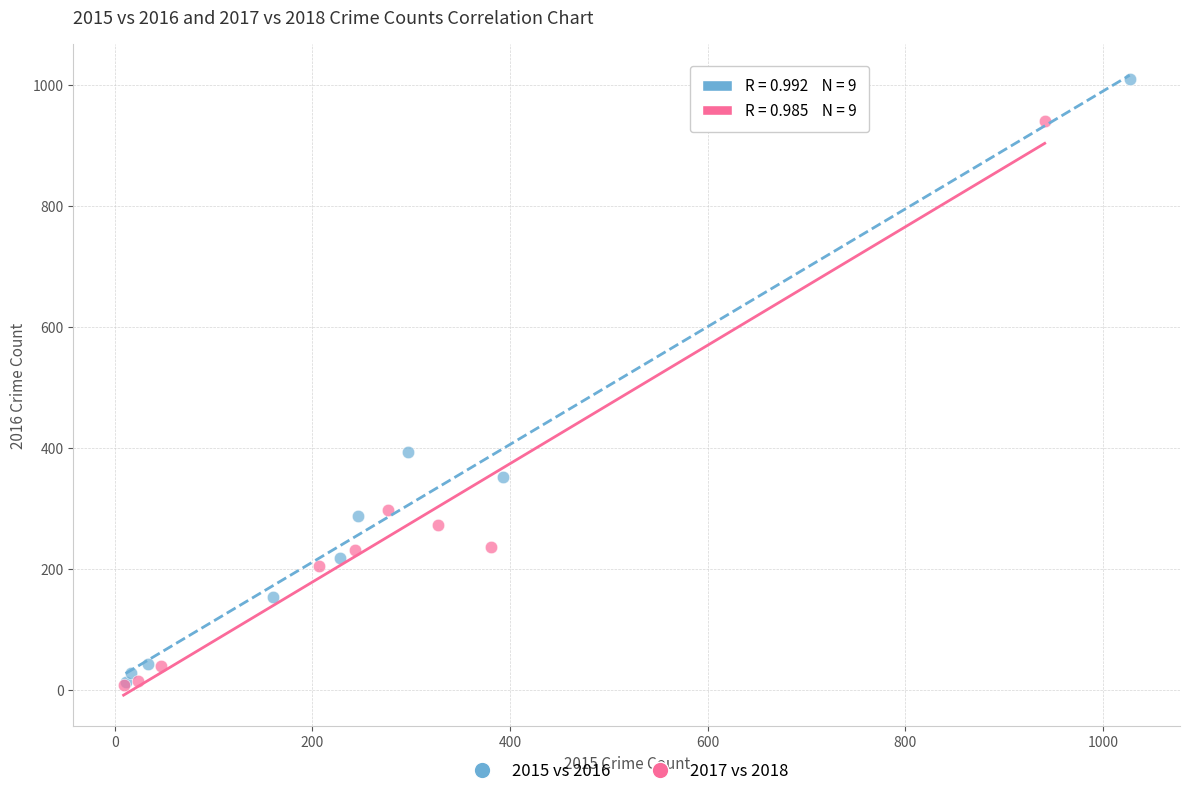

Which series has the largest Y range (max minus min)?

2015 vs 2016